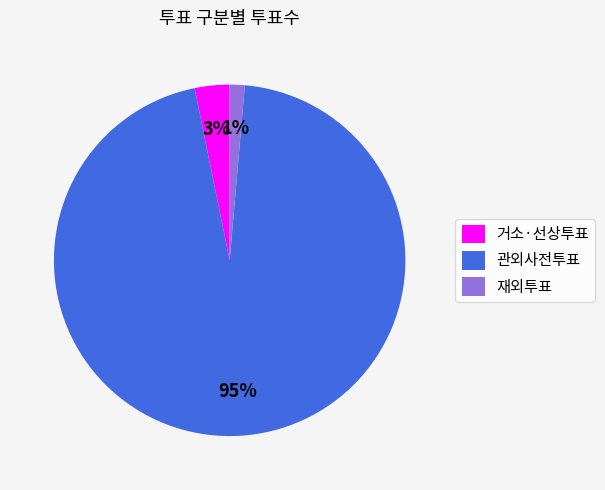

What percentage is the 거소·선상투표 slice, to the nearest percent?

3%